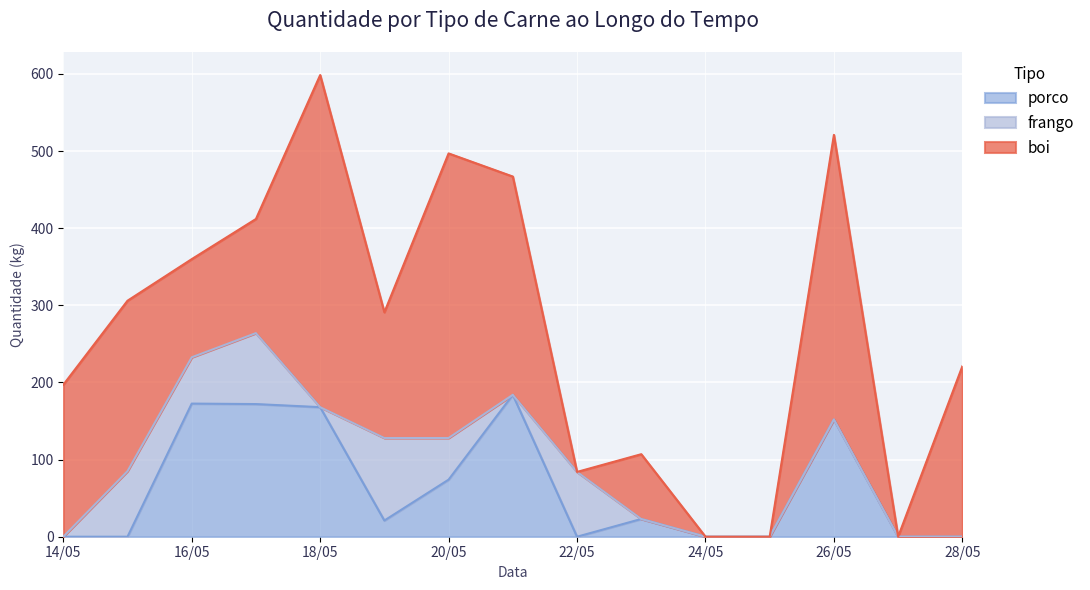

Which has a higher value, 2024-05-25 or 2024-05-17?

2024-05-17